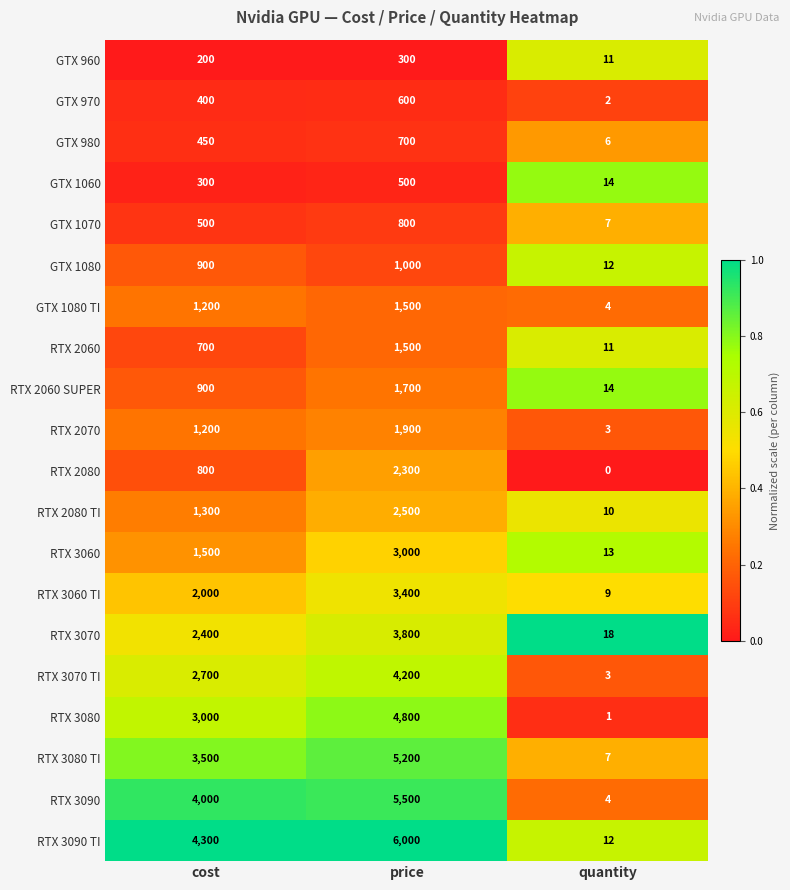

At how many categories does at least one series exceed 0?

3